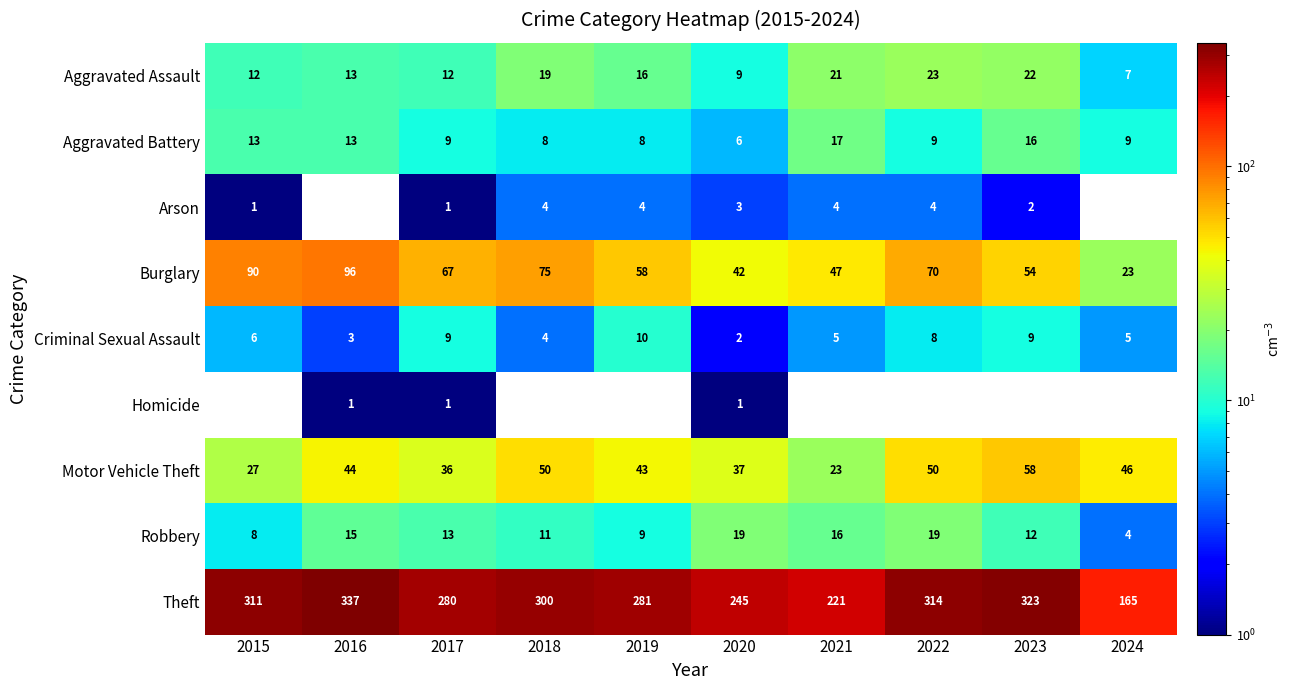

The value of Burglary at 2016 is 56. True or false?

False